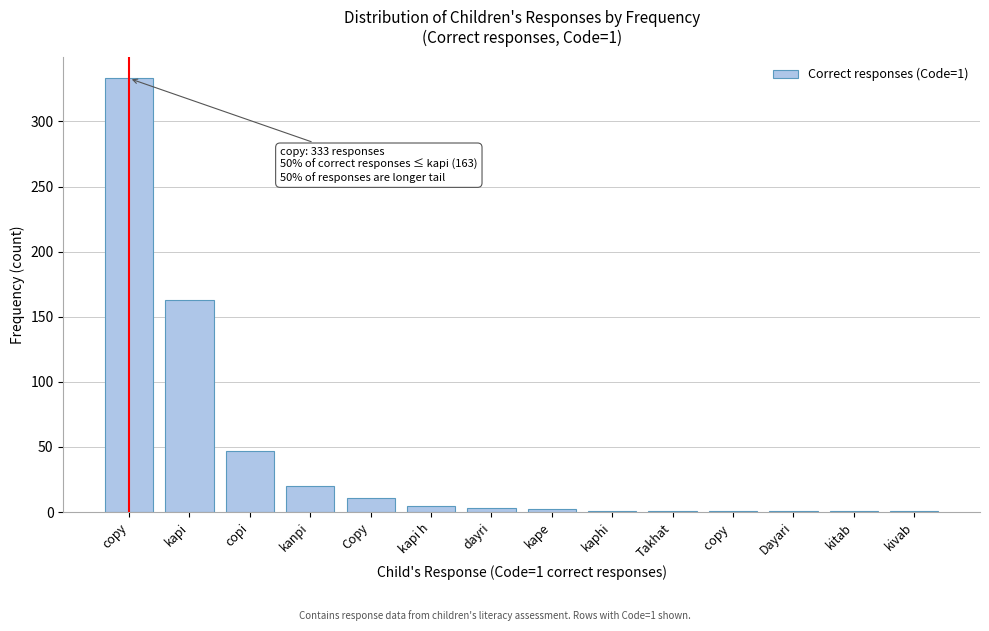

Which has a higher value, copy or Copy?

copy